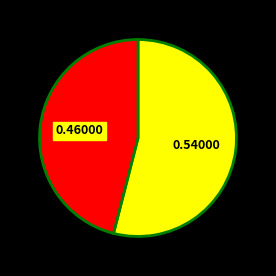

Does any single category account for the majority?

Yes